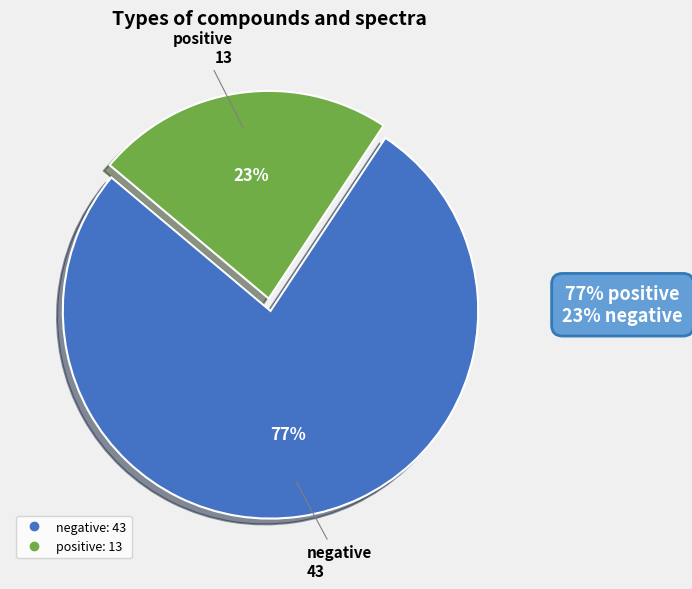

To the nearest percent, what is the average slice percentage?

50%